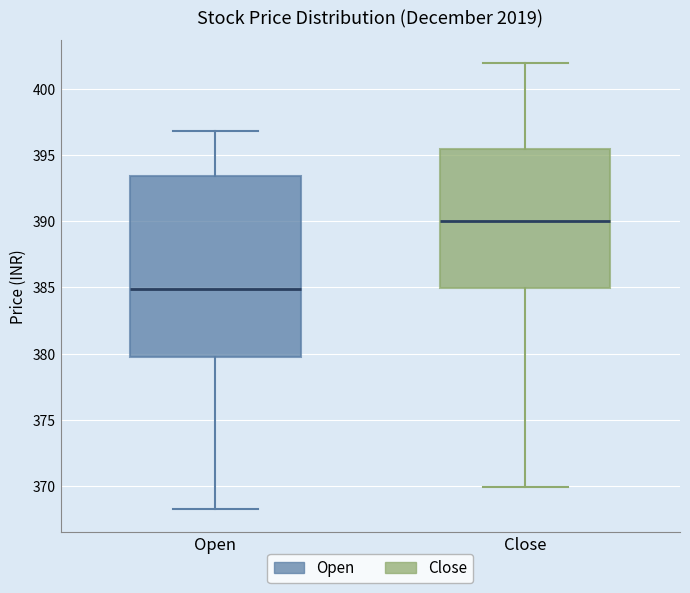

Where is the lower edge of the box for Close on the y-axis? The values are not printed on the chart, so give them approximately, as read against the axis.

385.0